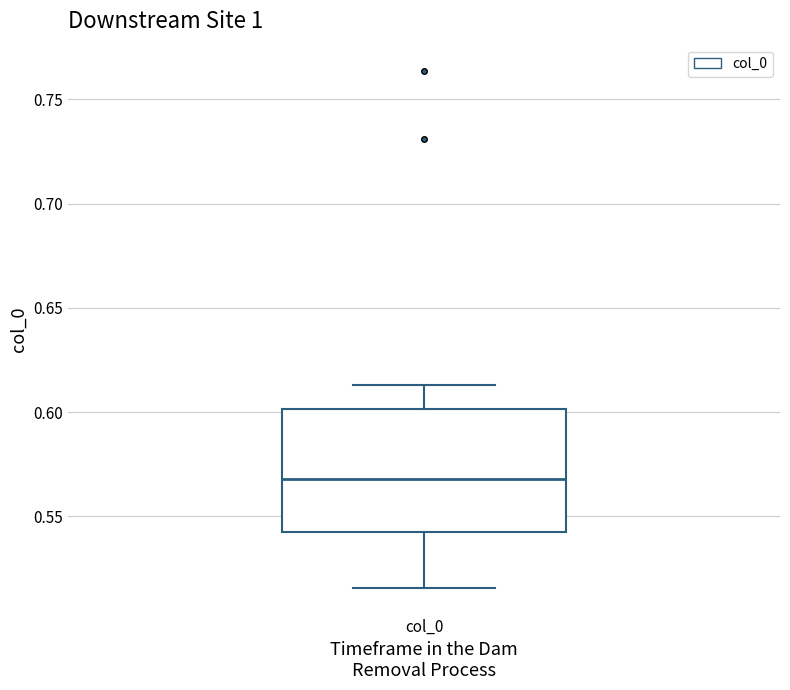

Where is the upper edge of the box for col_0 on the y-axis? The values are not printed on the chart, so give them approximately, as read against the axis.

0.600